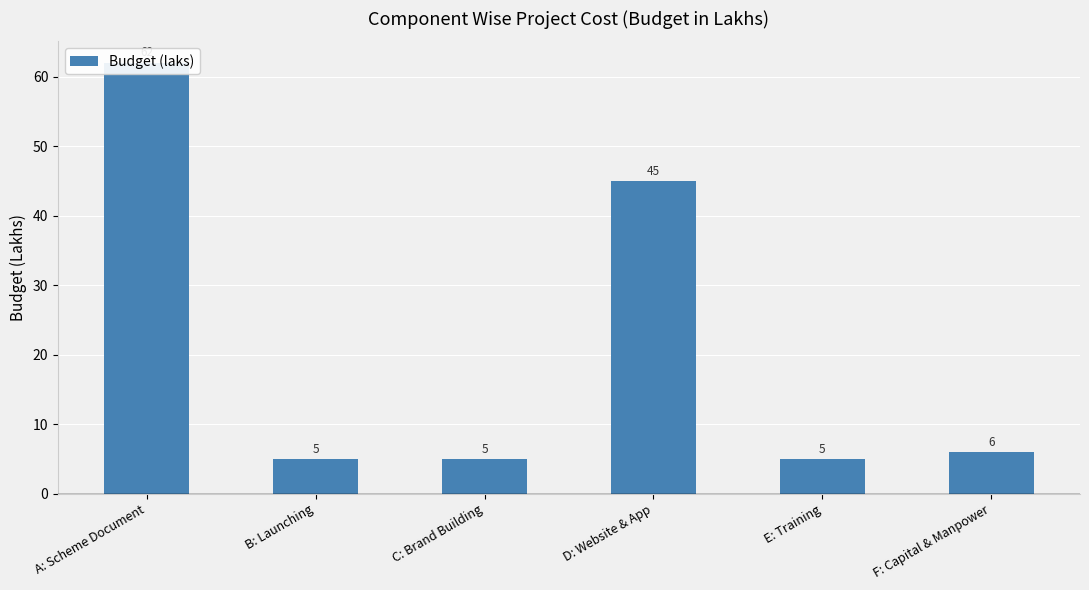

What position from the right is A: Scheme Document?

6